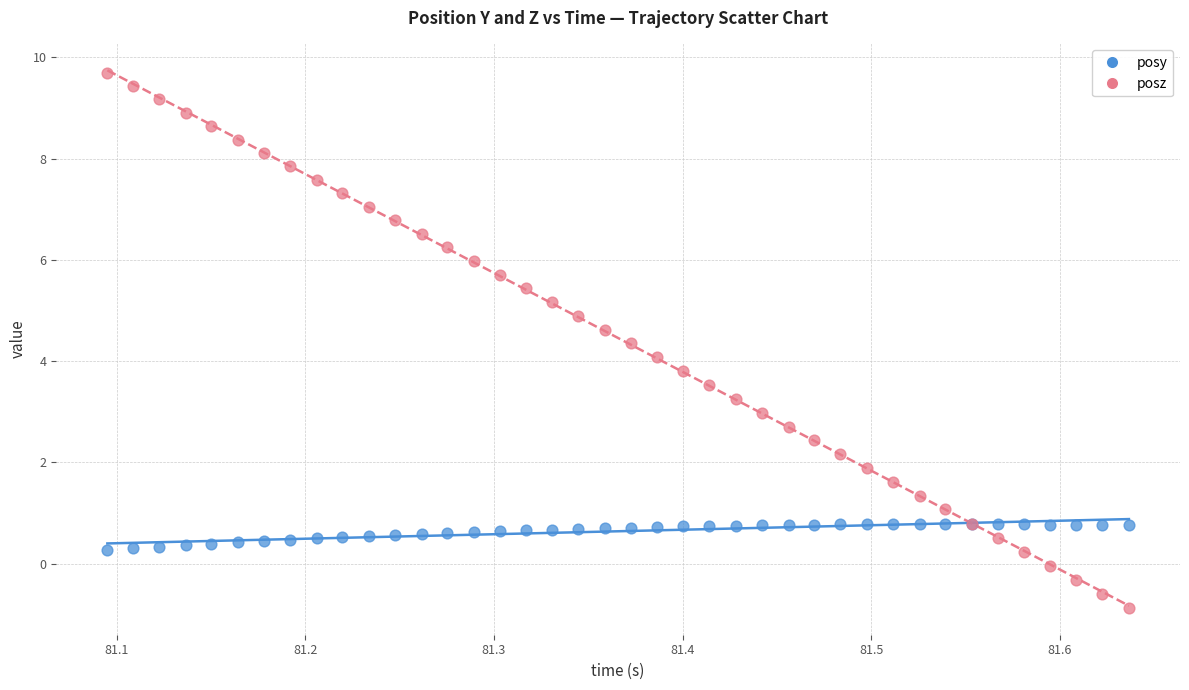

Which series reaches the minimum Y coordinate?

posz